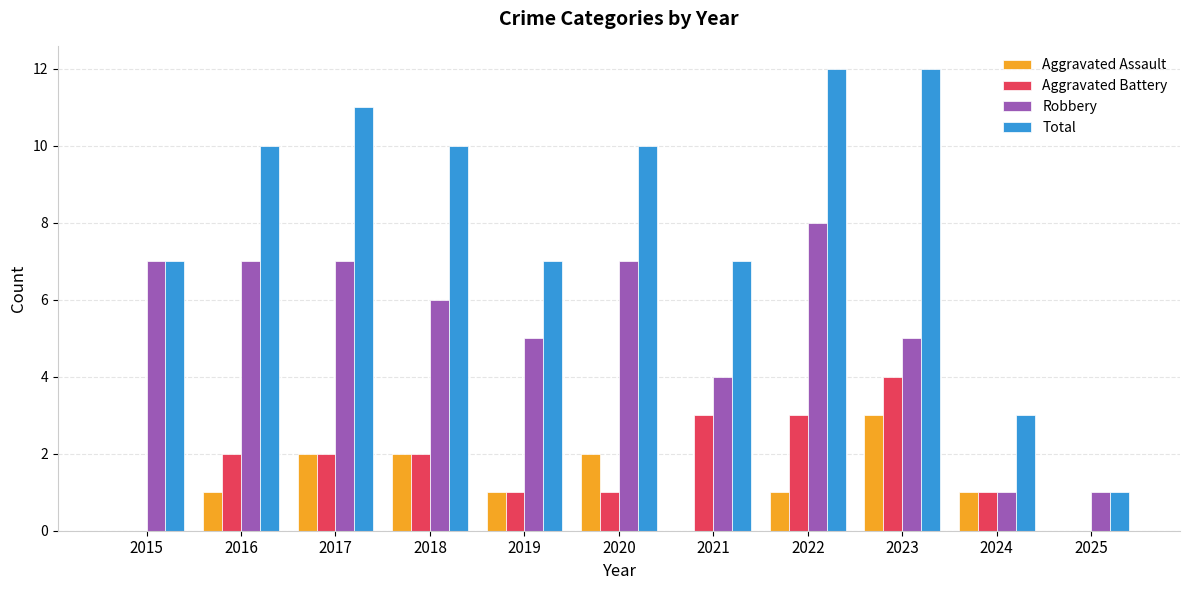

Reading right to left, transcribe all the data shown in this chart.

Aggravated Assault: 0	1	3	1	0	2	1	2	2	1	0
Aggravated Battery: 0	1	4	3	3	1	1	2	2	2	0
Robbery: 1	1	5	8	4	7	5	6	7	7	7
Total: 1	3	12	12	7	10	7	10	11	10	7